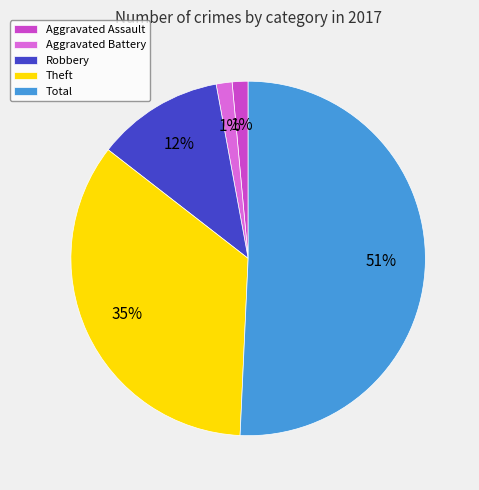

To the nearest percent, what is the average slice percentage?

20%